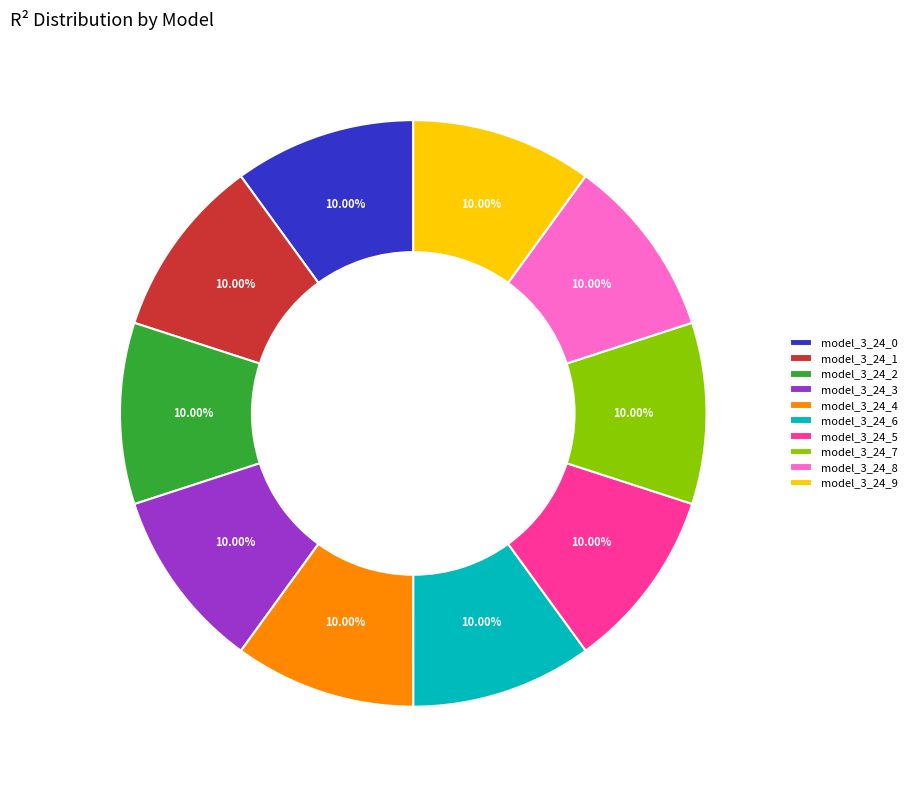

What portion of the pie excludes model_3_24_3?

90.0%